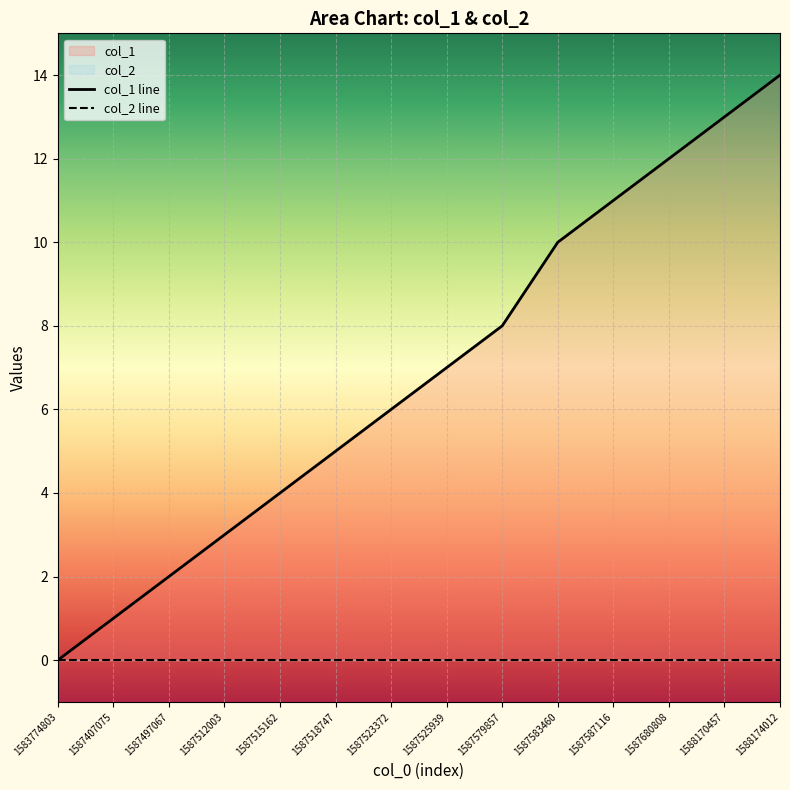

What is the value of the 11th point from the left?

11